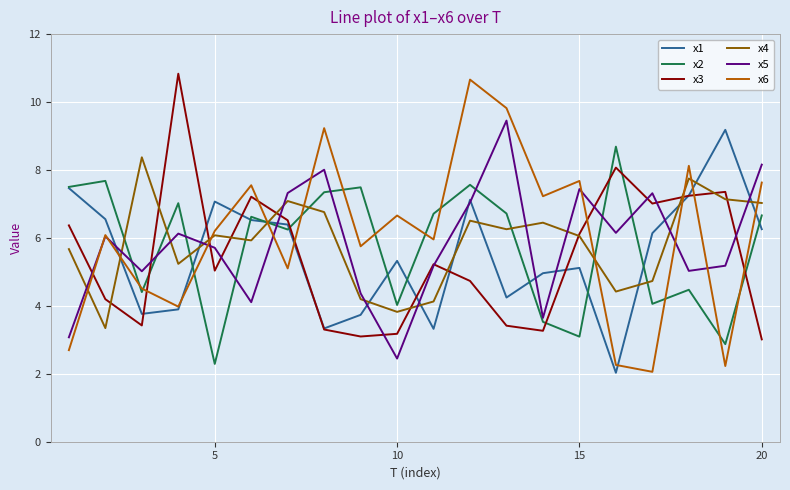

Which series has the widest spread of values?

x6